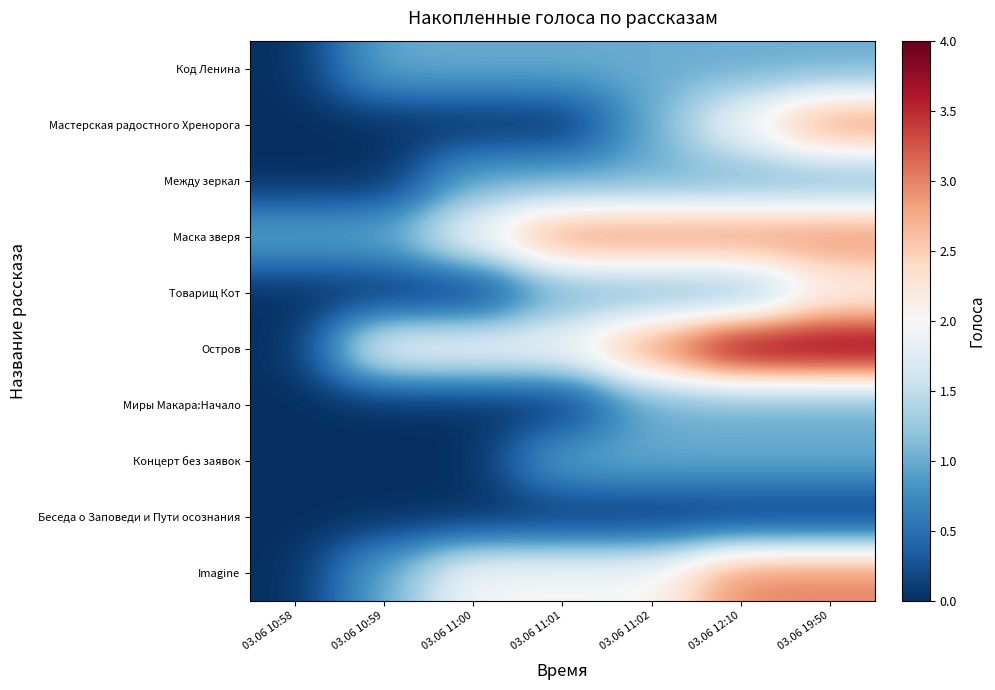

Which series has the largest total across all categories?

Остров